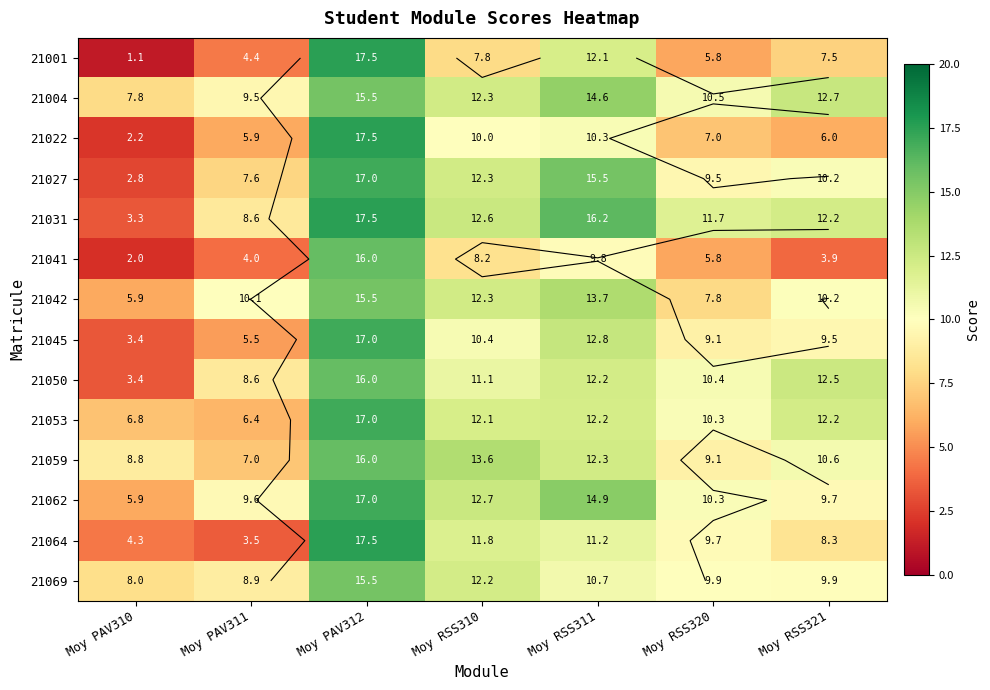

Which has a higher value, Moy PAV310 or Moy PAV312?

Moy PAV312